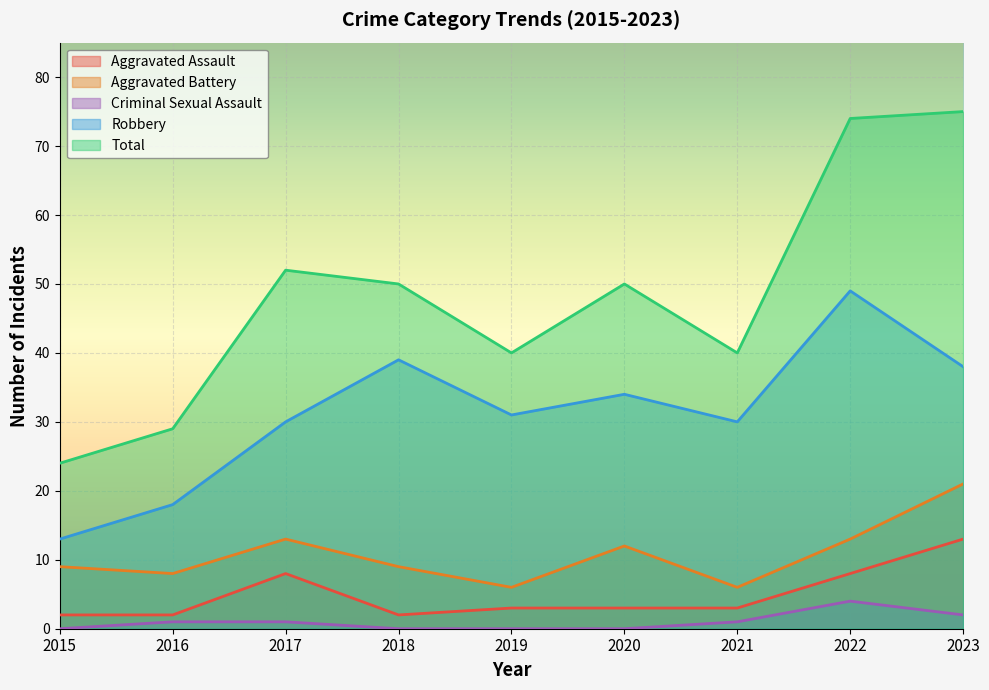

True or false: Aggravated Assault and Aggravated Battery cross at least once.

False